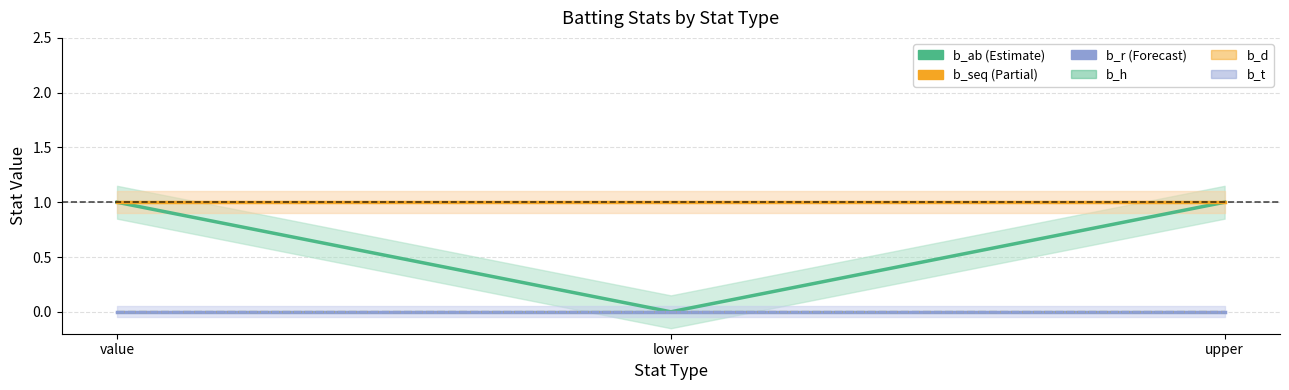

Rank the series by their maximum value, from lowest to highest.

b_r, b_h, b_d, b_t, b_ab, b_seq